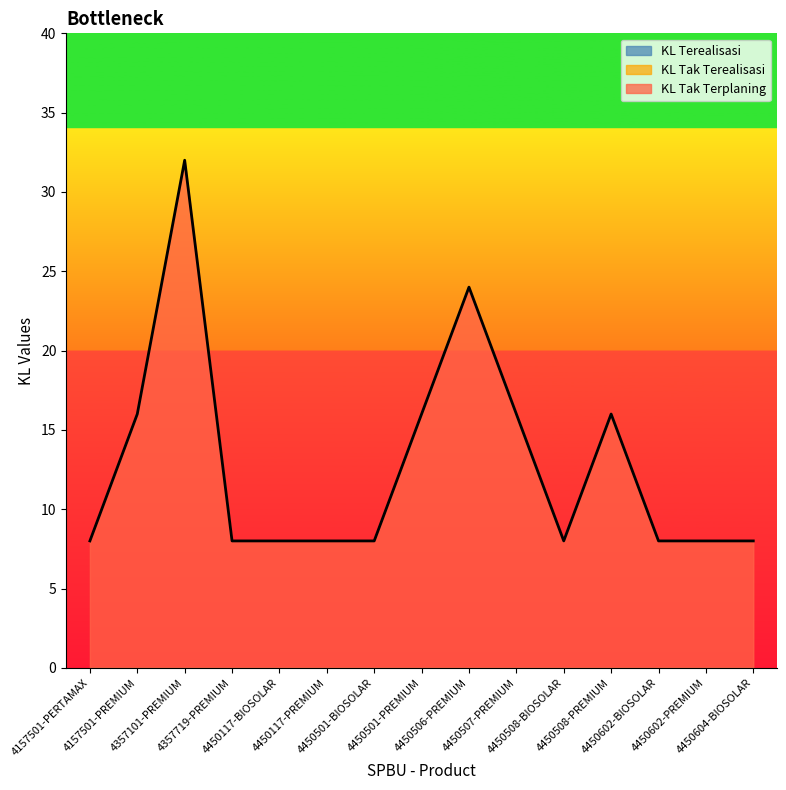

How many values in the KL Tak Terplaning series exceed 8?

6